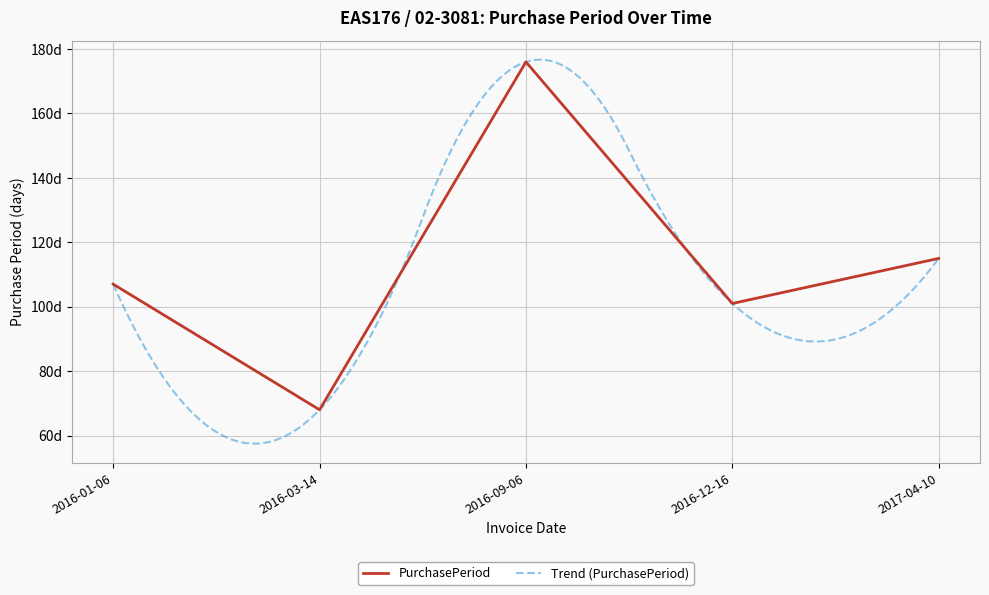

Is it true that the value at 2016-09-06 is 176?

True